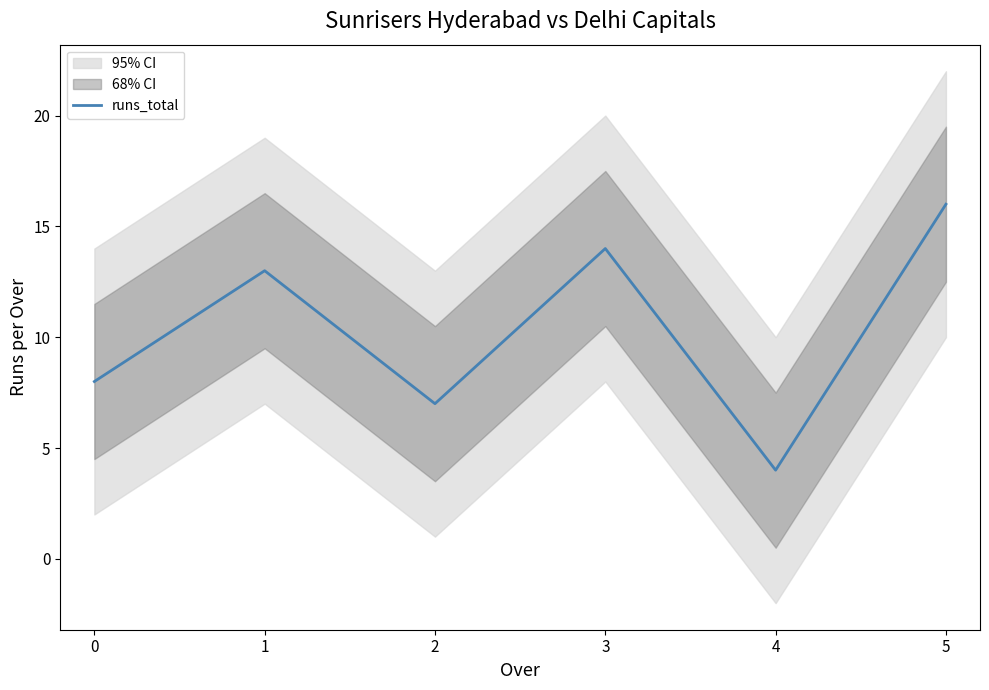

The chart shows a value of 6 at 4. True or false?

False